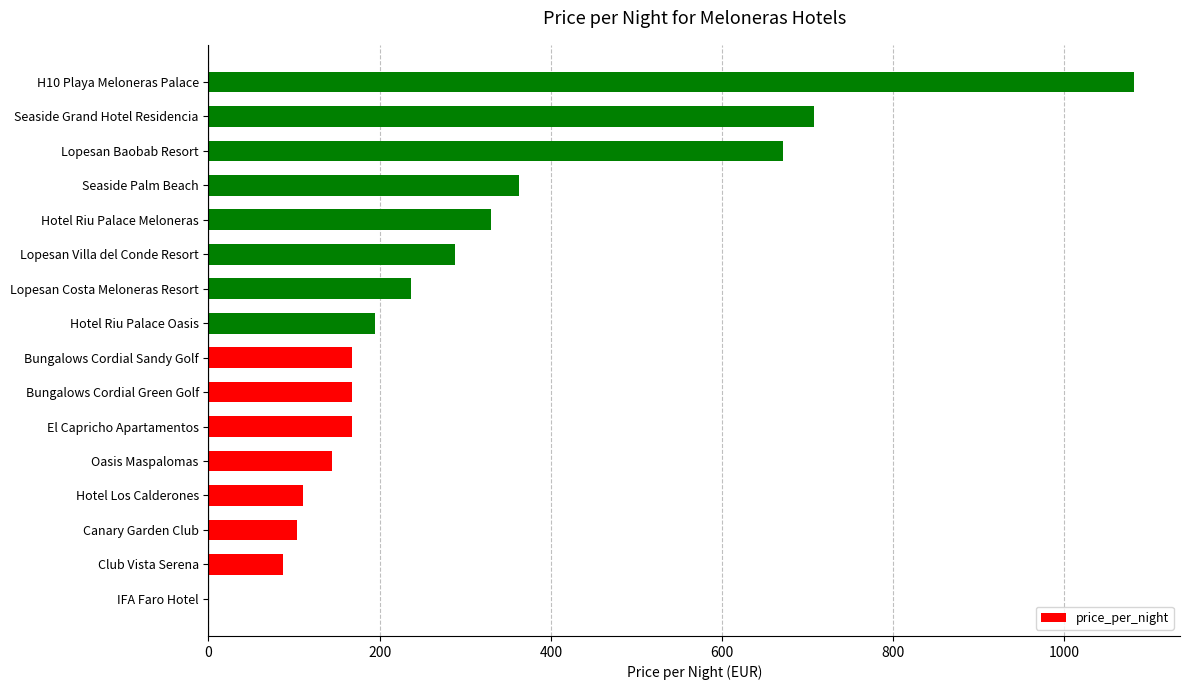

Reading bottom to top, list all the values displayed in this chart.

IFA Faro Hotel=0	Club Vista Serena=87	Canary Garden Club=104	Hotel Los Calderones=110	Oasis Maspalomas=144	El Capricho Apartamentos=168	Bungalows Cordial Green Golf=168	Bungalows Cordial Sandy Golf=168	Hotel Riu Palace Oasis=194	Lopesan Costa Meloneras Resort=237	Lopesan Villa del Conde Resort=288	Hotel Riu Palace Meloneras=330	Seaside Palm Beach=363	Lopesan Baobab Resort=671	Seaside Grand Hotel Residencia=708	H10 Playa Meloneras Palace=1081